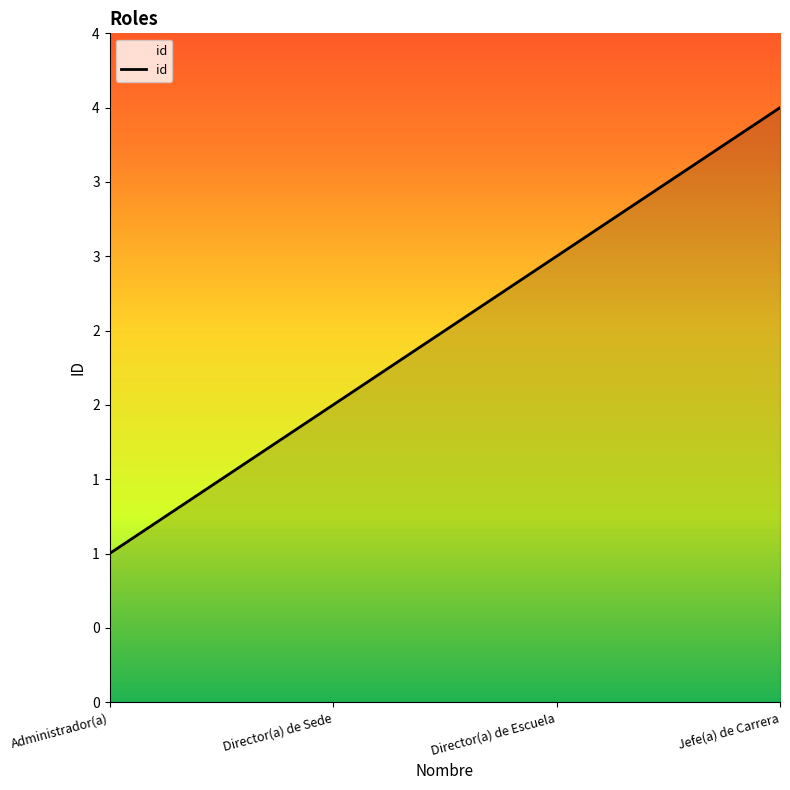

How many values are below 3?

2